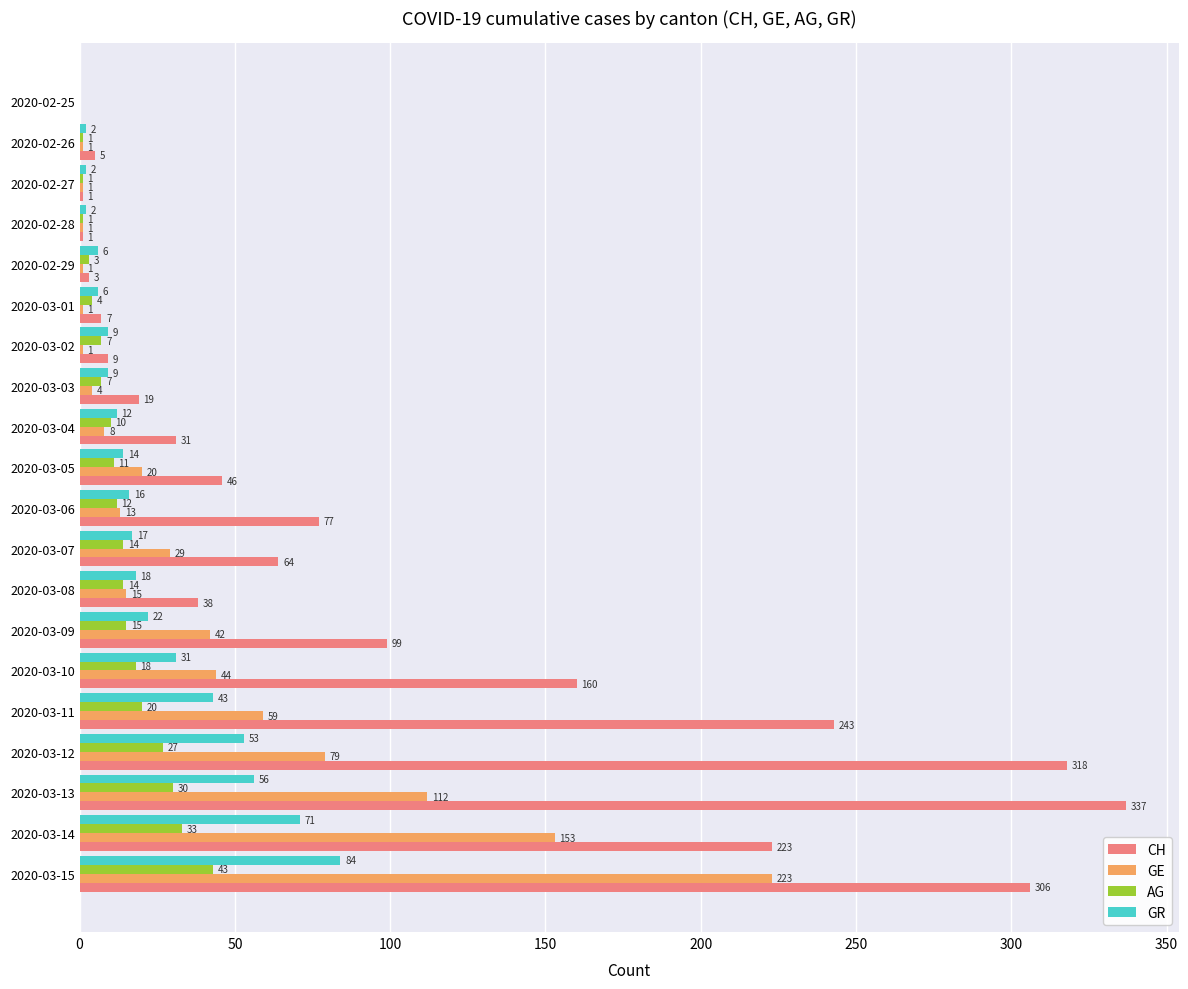

What are all the series names shown in the legend?

CH, GE, AG, GR